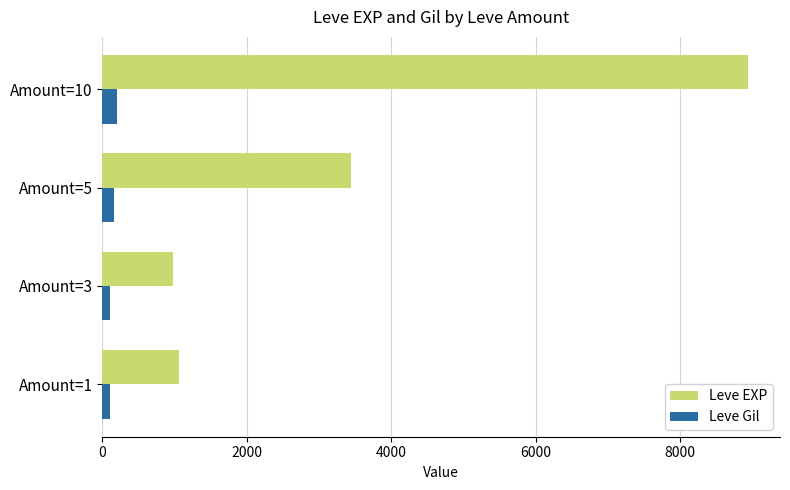

Which series has the largest range (max minus min)?

Leve EXP